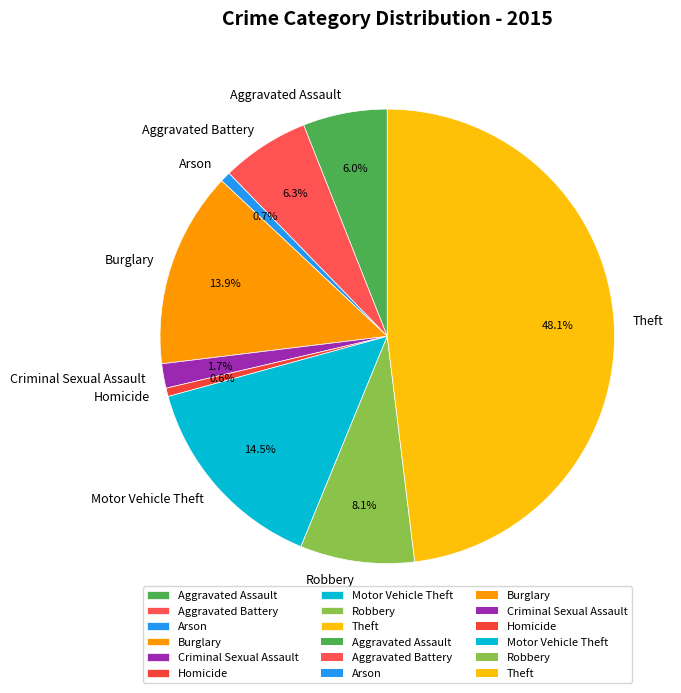

Combined, do Robbery and Aggravated Battery account for over 50%?

No